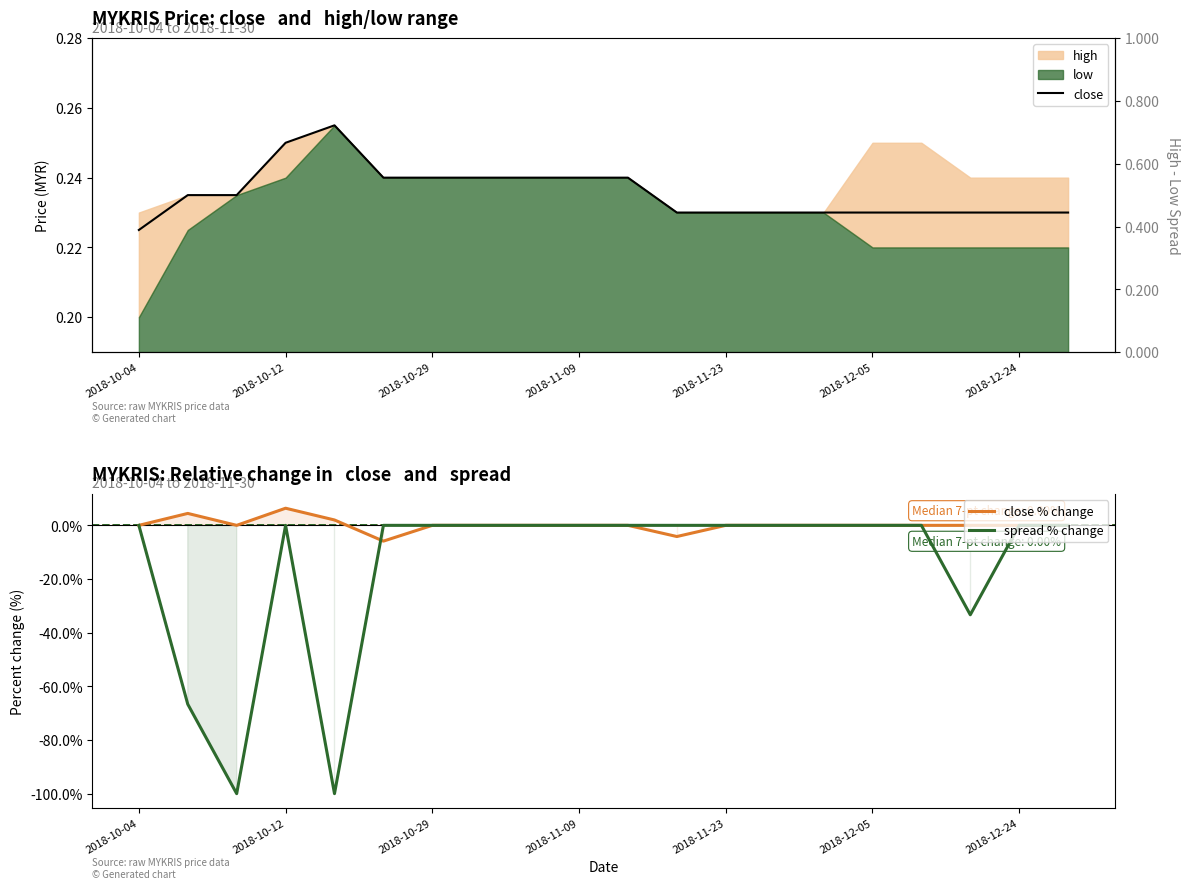

Is it true that close % change equals 0.0 at 2018-12-24?

True